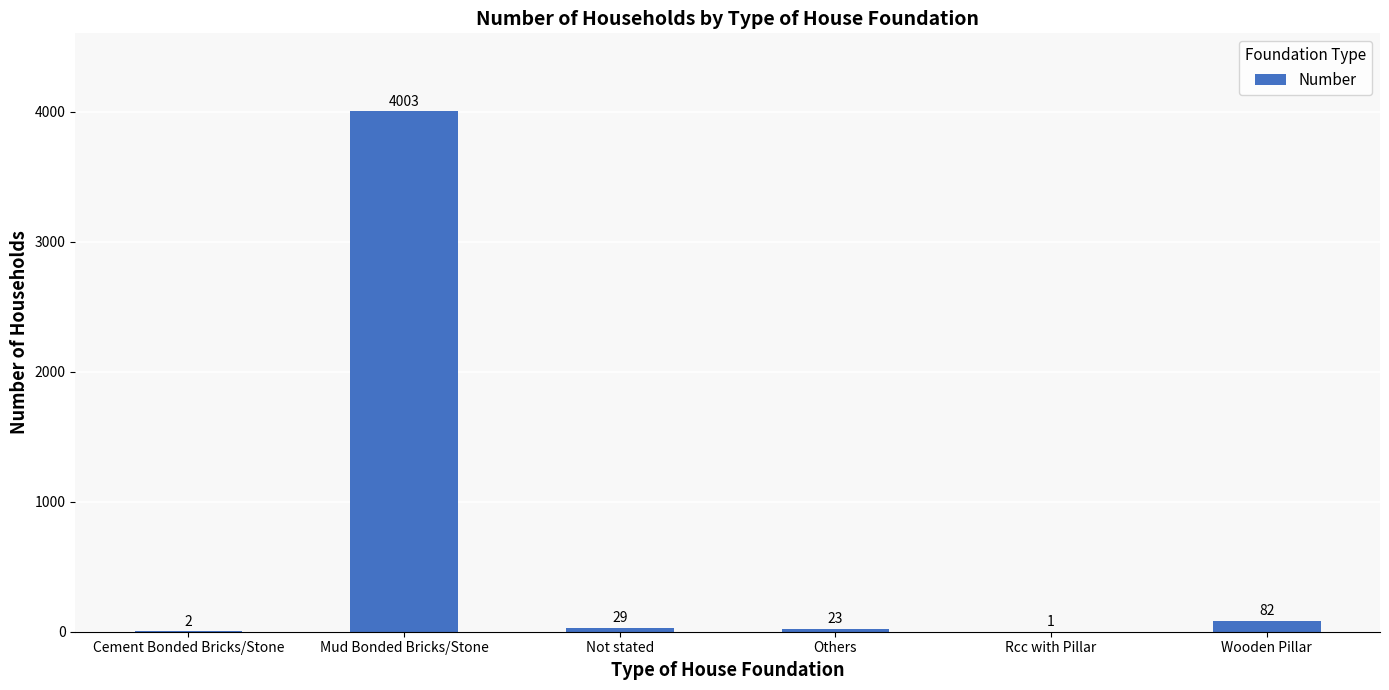

Is it true that the value at Wooden Pillar is 82?

True